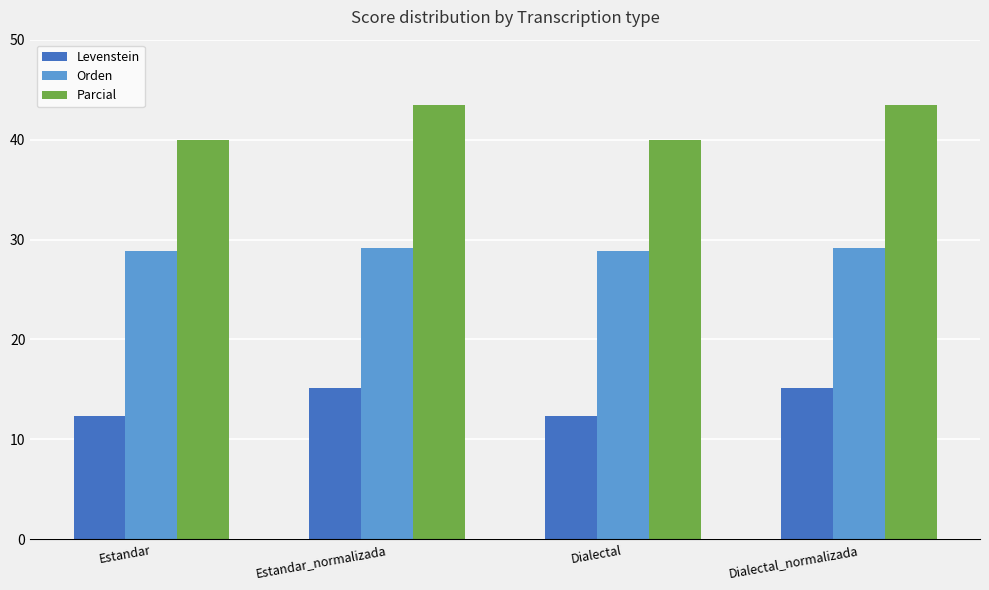

How many values in the Orden series are below 29?

2